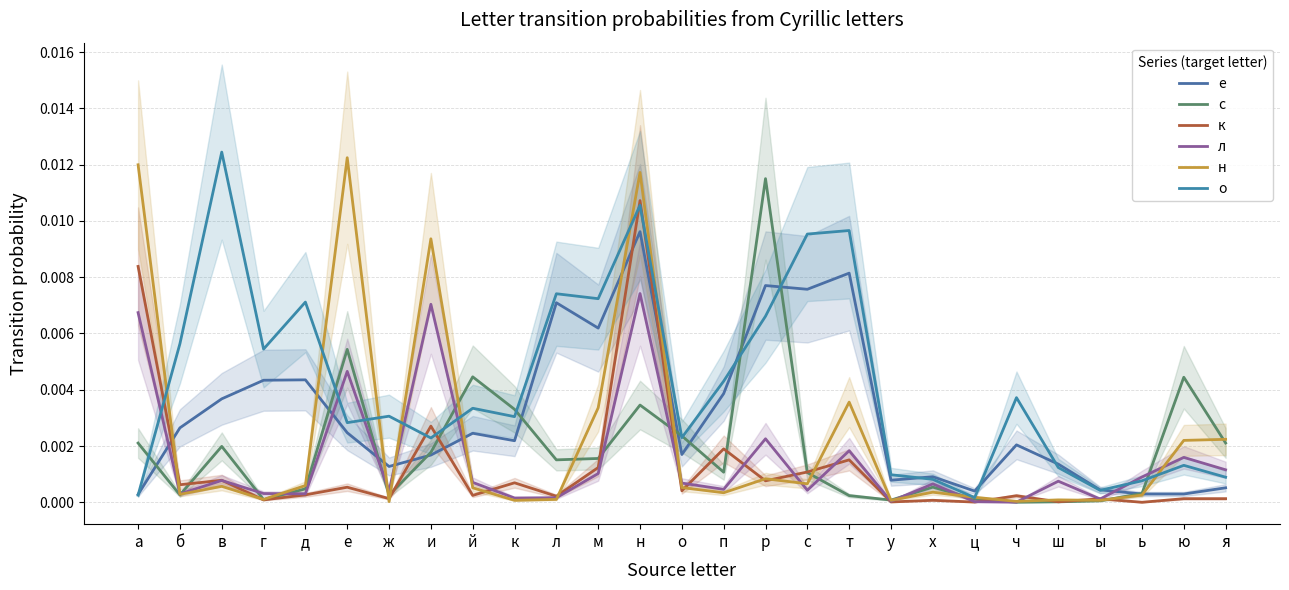

At which label is о closest to 0?

ц